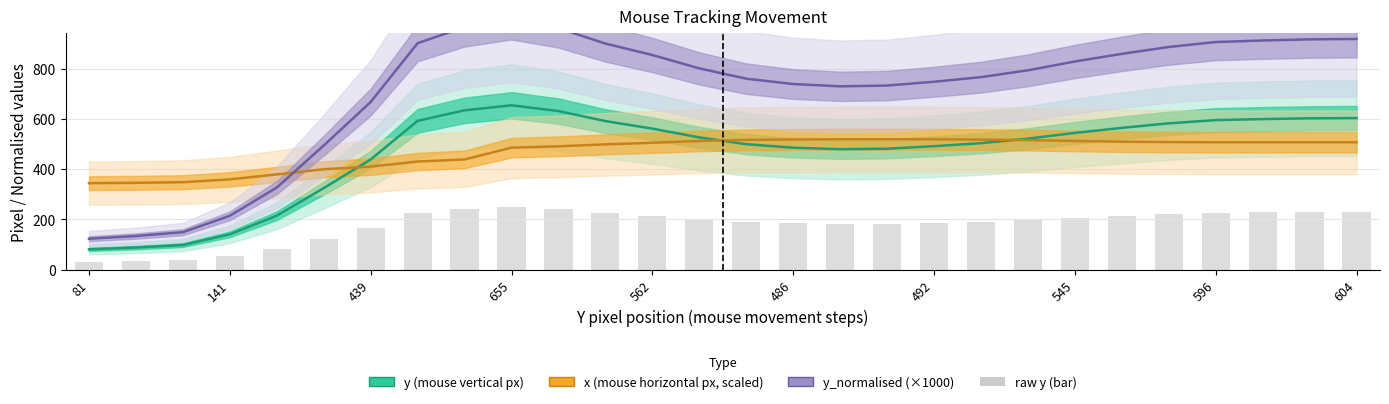

What is the minimum value for y_normalised (×1000)?

123.3